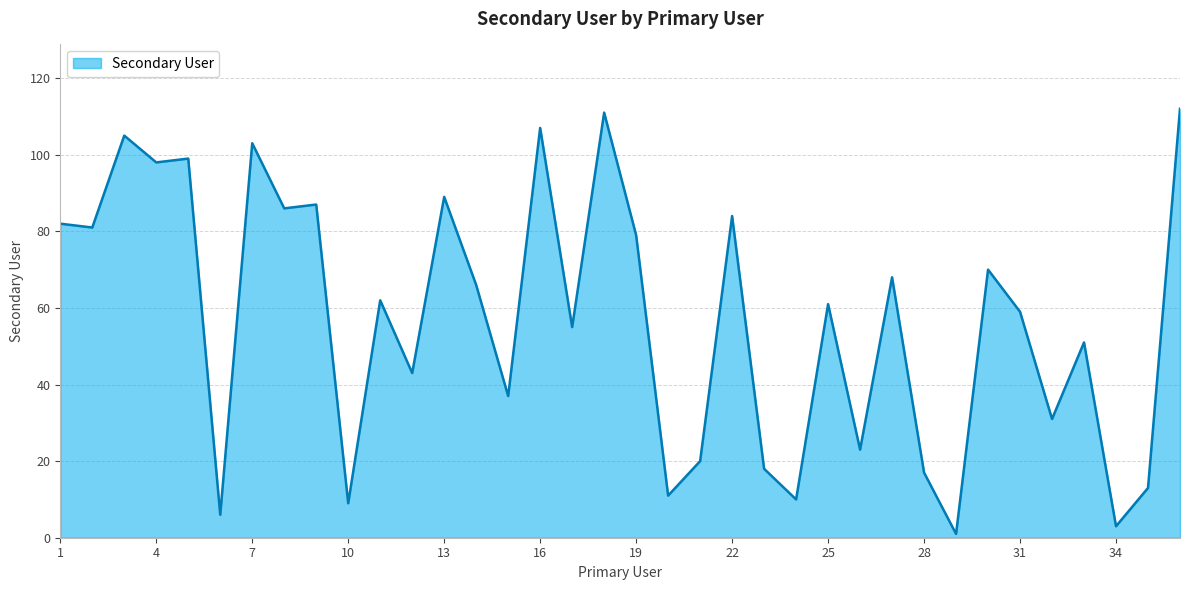

What is the difference between the maximum and minimum values?

111